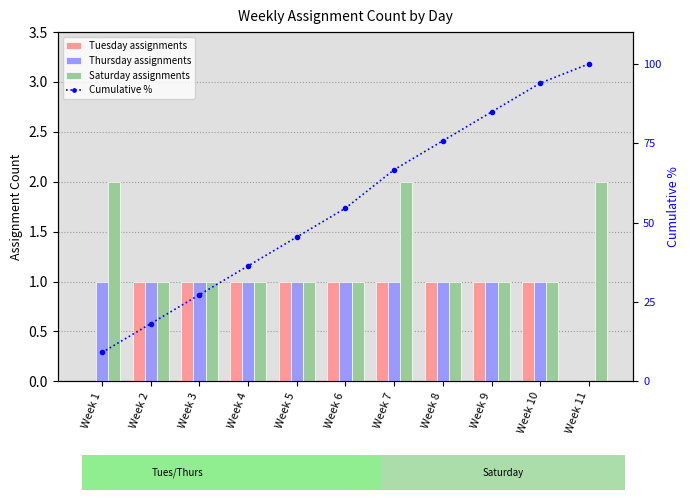

How many values in Tuesday assignments are above zero?

9